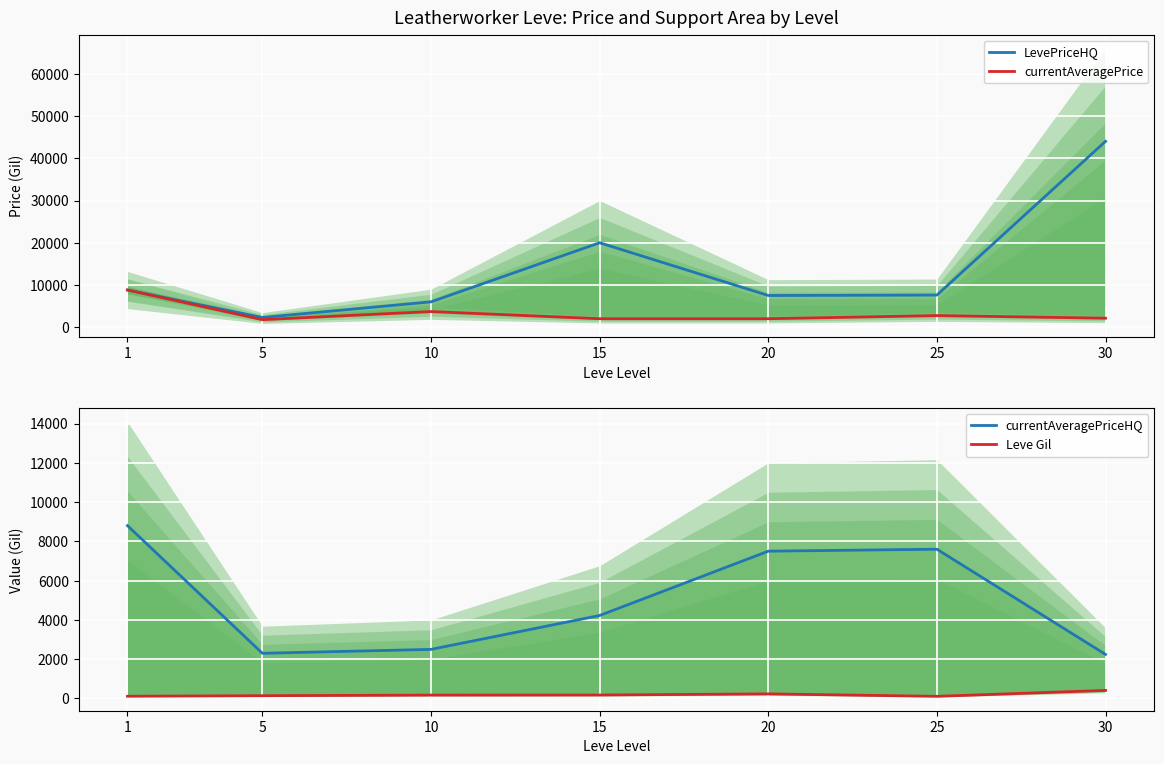

Read the Leve Gil value at 30, to the nearest 5.

410